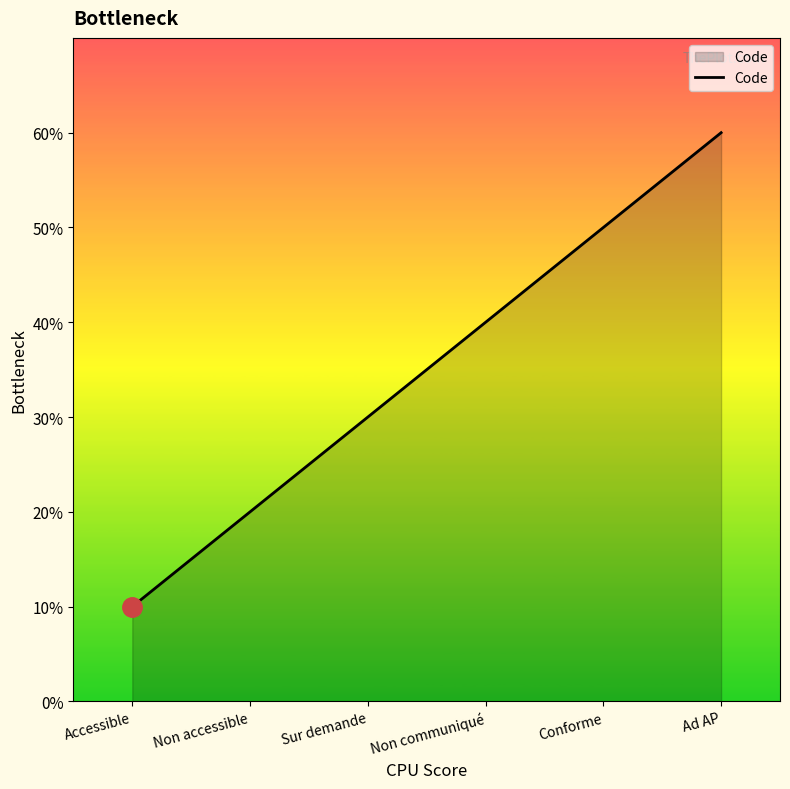

Does the chart have visible grid lines?

No